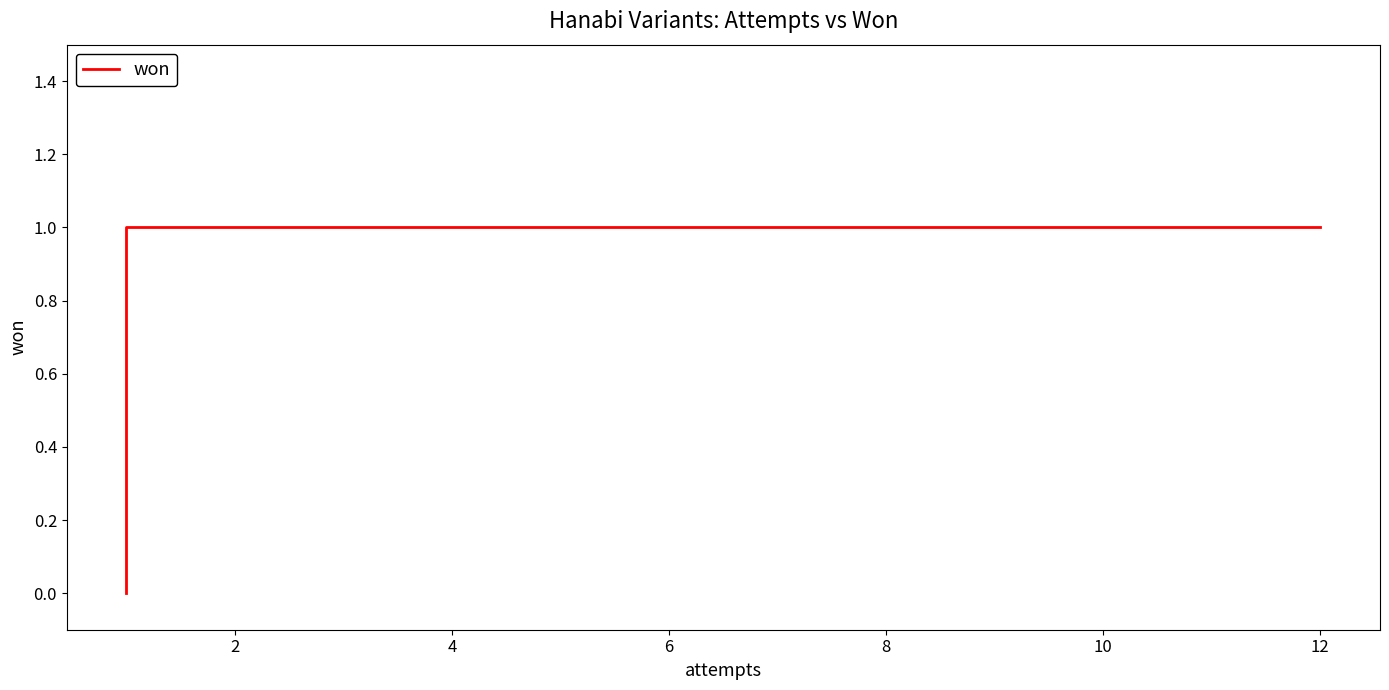

Reading right to left, what are all the values shown in this chart?

1	1	1	0